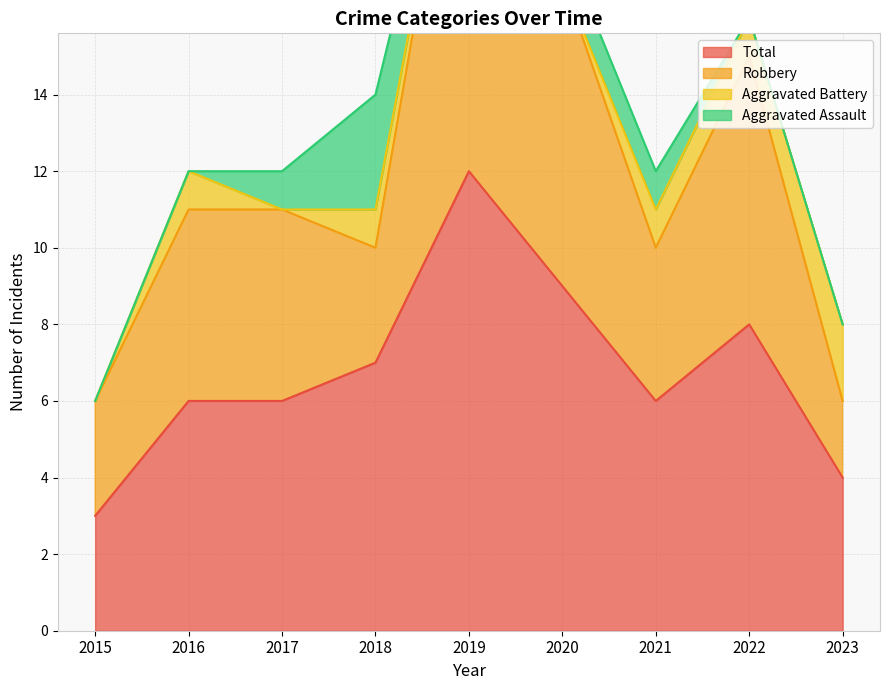

What is the lowest value of the Total series?

3